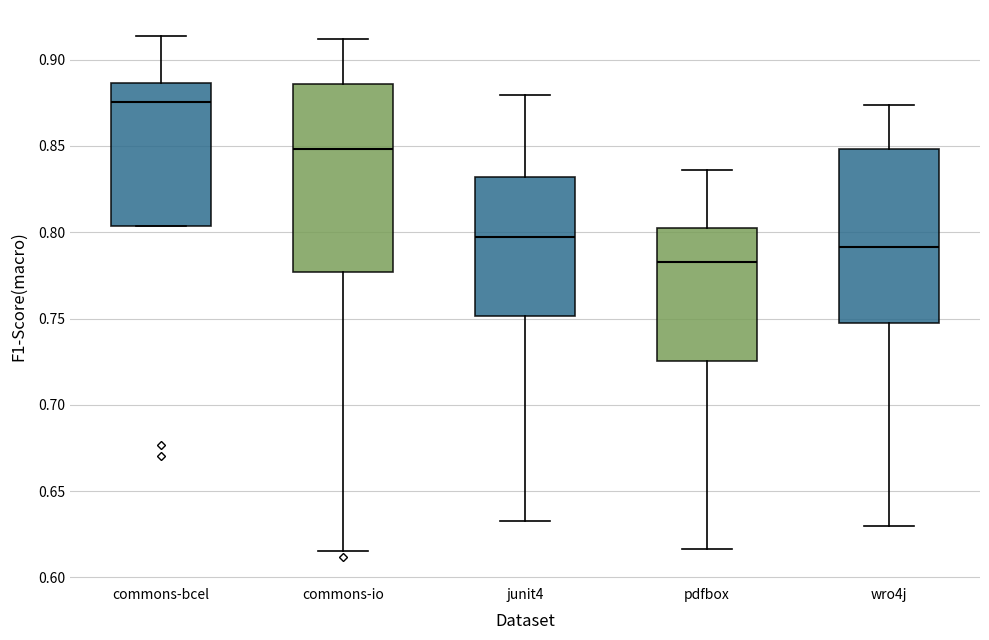

Reading left to right, read every box against the y-axis: the position of its median line, the range the box covers, and the ends of its whiskers. The values are not printed on the chart, so give them approximately, as read against the axis.

commons-bcel: median 0.875, box 0.805 to 0.885, whiskers 0.805 to 0.915
commons-io: median 0.850, box 0.775 to 0.885, whiskers 0.615 to 0.910
junit4: median 0.795, box 0.750 to 0.830, whiskers 0.635 to 0.880
pdfbox: median 0.785, box 0.725 to 0.800, whiskers 0.615 to 0.835
wro4j: median 0.790, box 0.745 to 0.850, whiskers 0.630 to 0.875